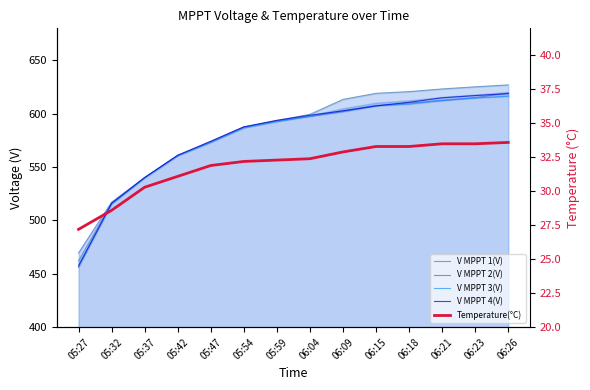

True or false: V MPPT 3(V) has more than 2 interior local peaks.

False